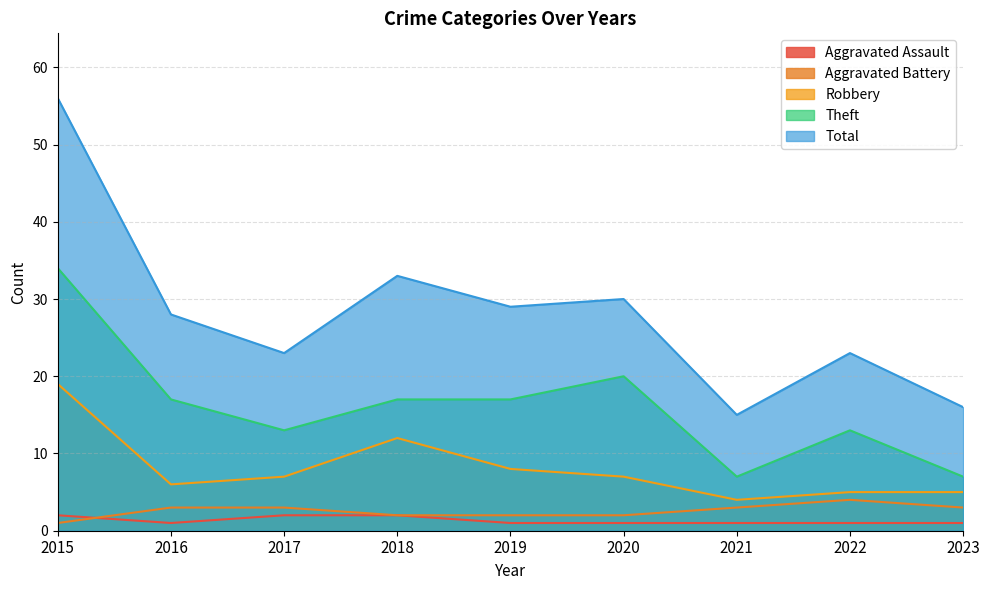

Count the Aggravated Assault values in the range 1 to 2.

9